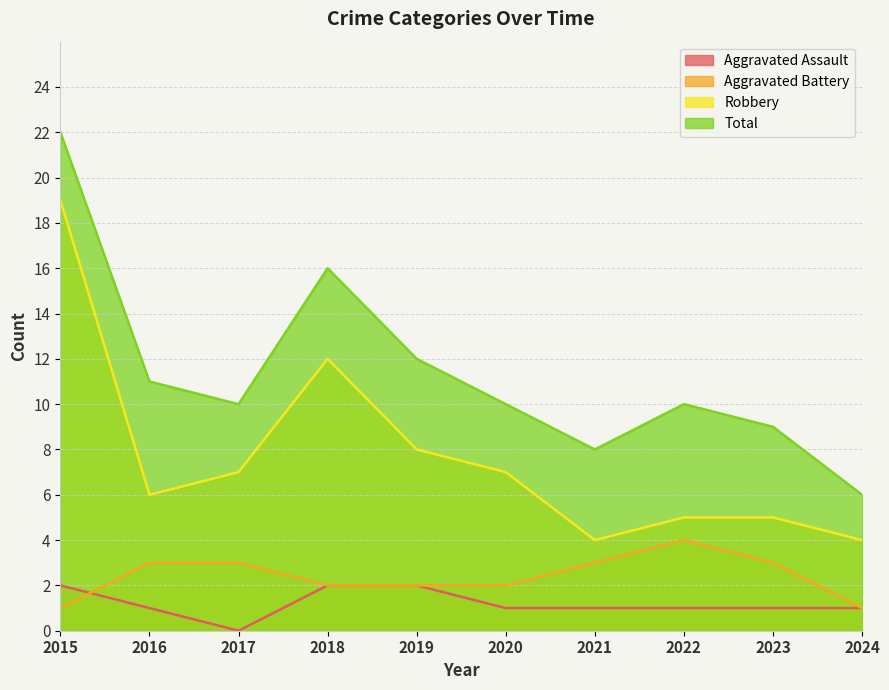

Is it true that Robbery equals 7 at 2021?

False